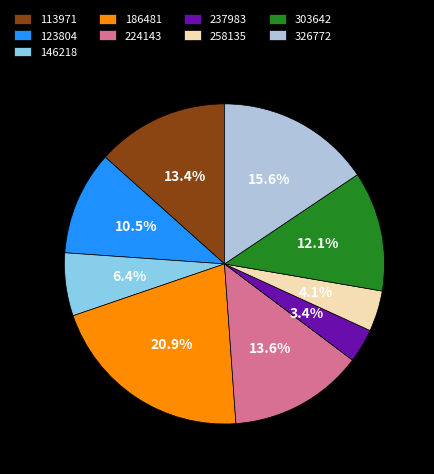

Count the number of slices in the pie.

9